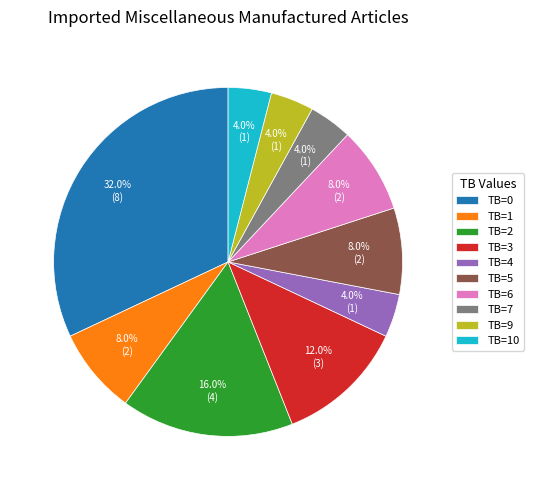

How many slices are in this pie chart?

10